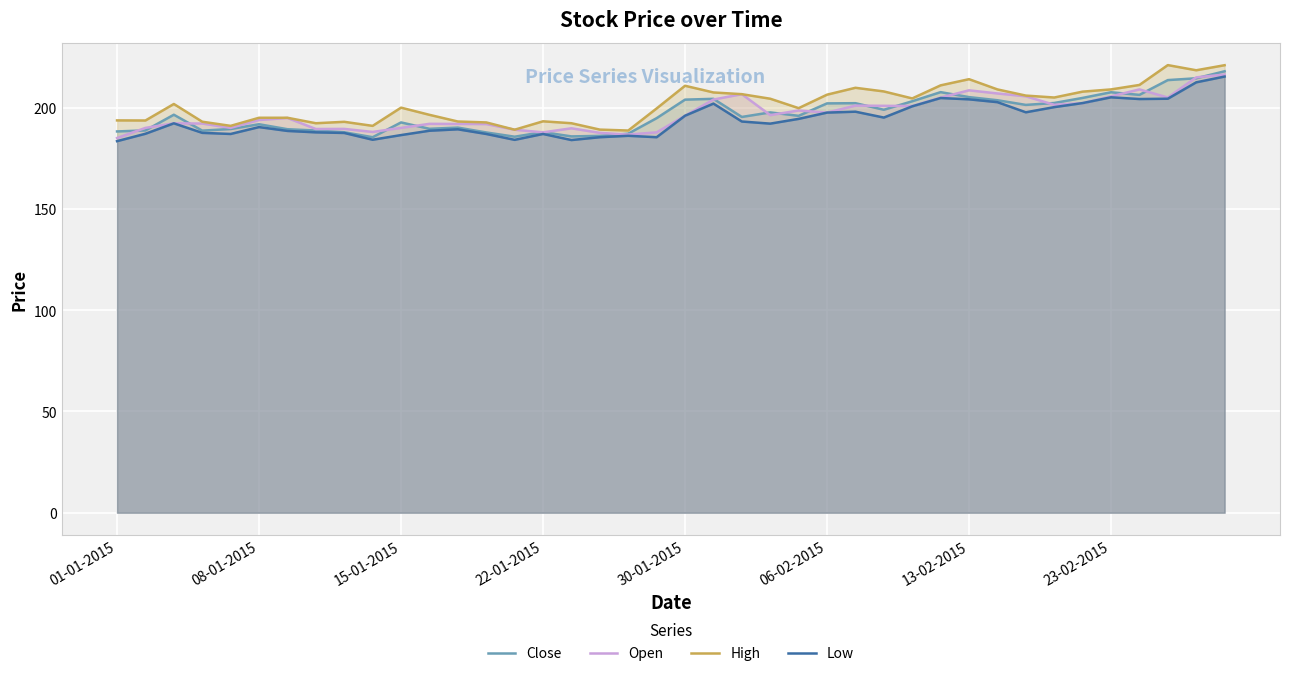

True or false: Open has a value of 204.9 at 29.

True